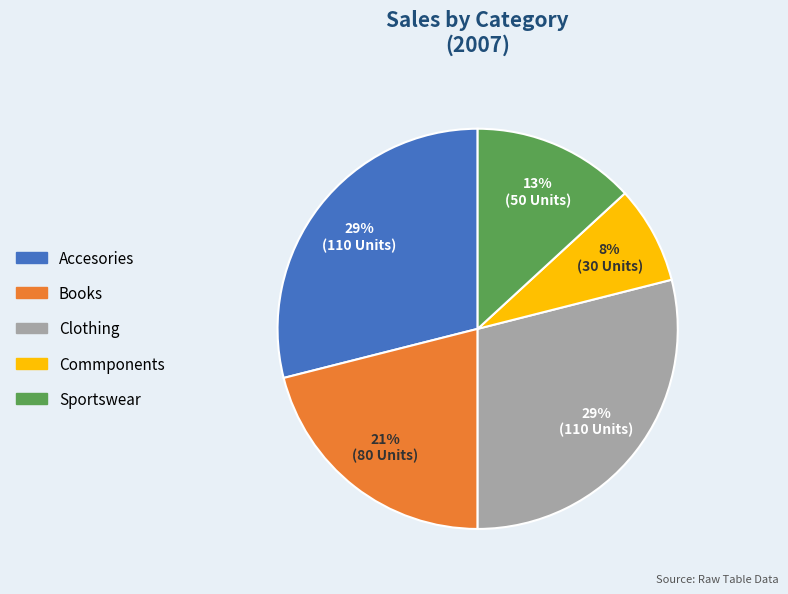

What is the ratio of the value at Books to the value at Sportswear?

1.6